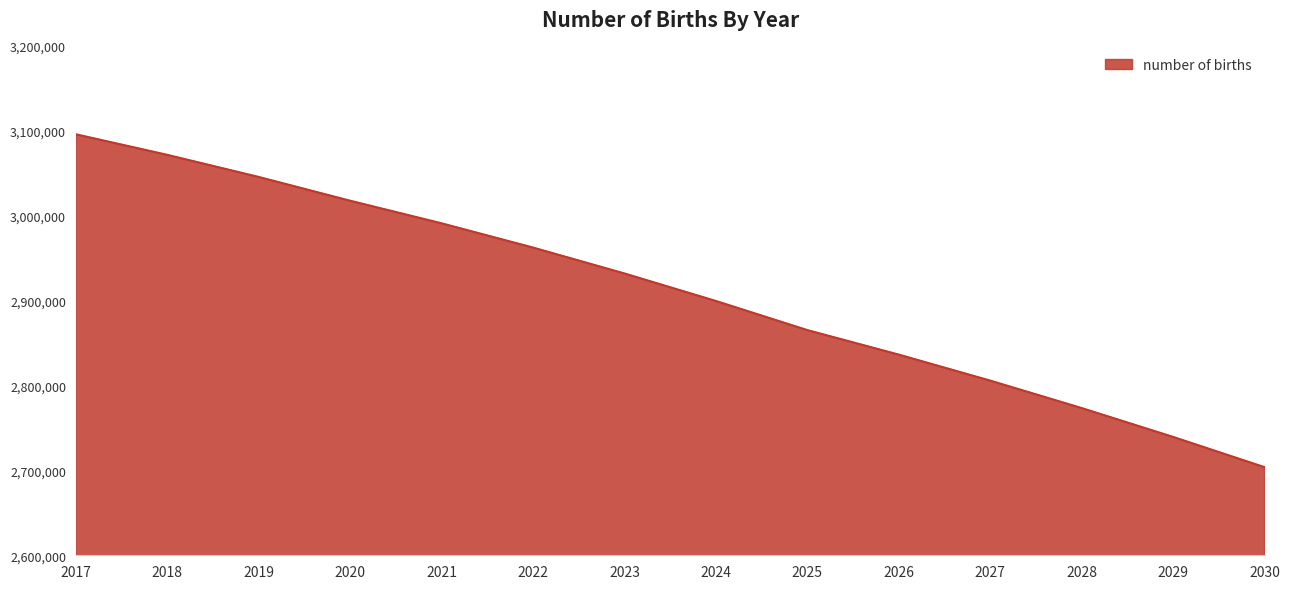

How many lines are shown in the chart?

1